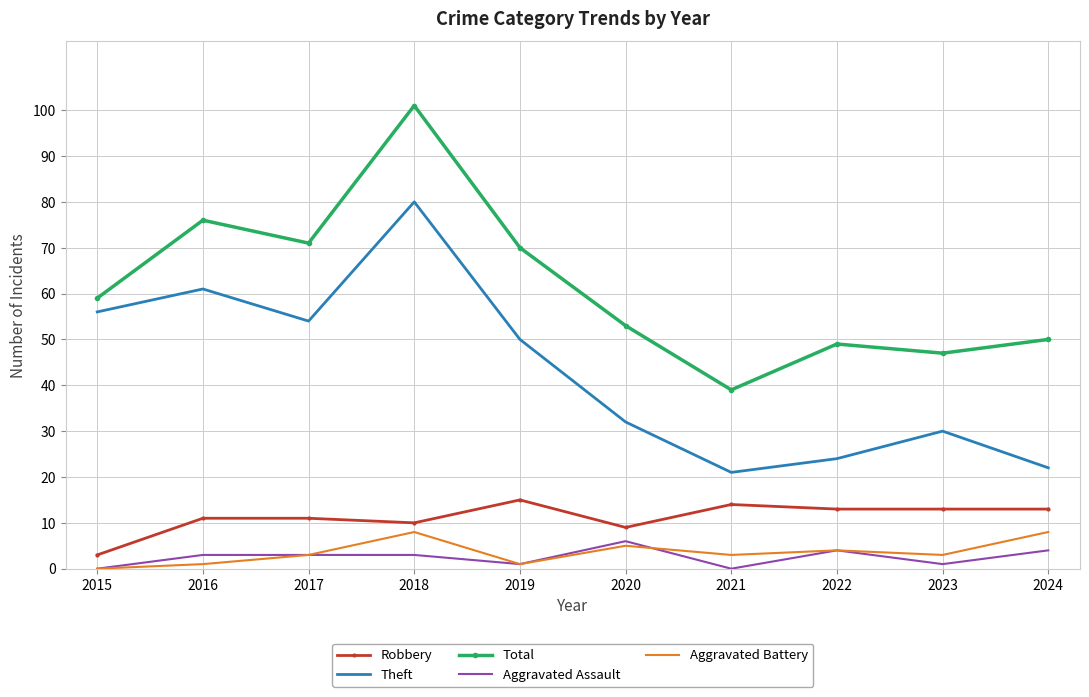

Is it true that Robbery equals 9 at 2020?

True